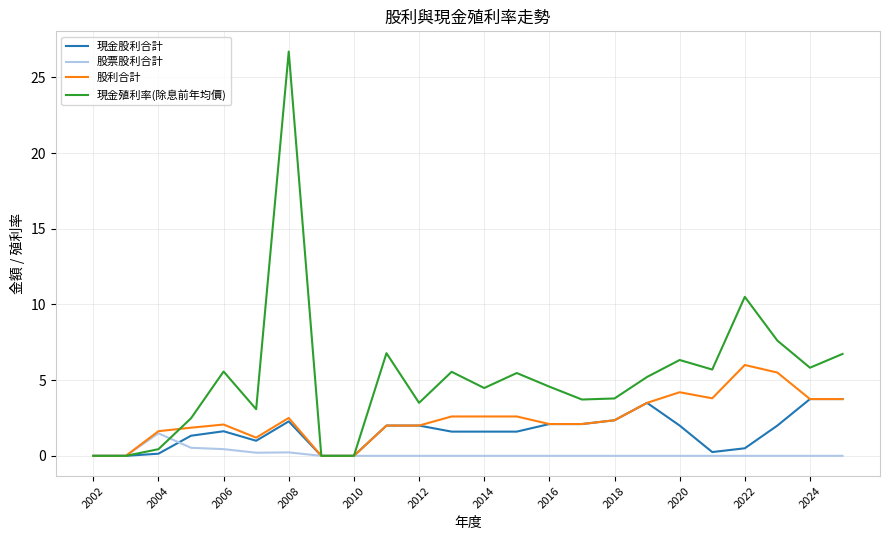

List the series in order of their peak value, lowest first.

股票股利合計, 現金股利合計, 股利合計, 現金殖利率(除息前年均價)